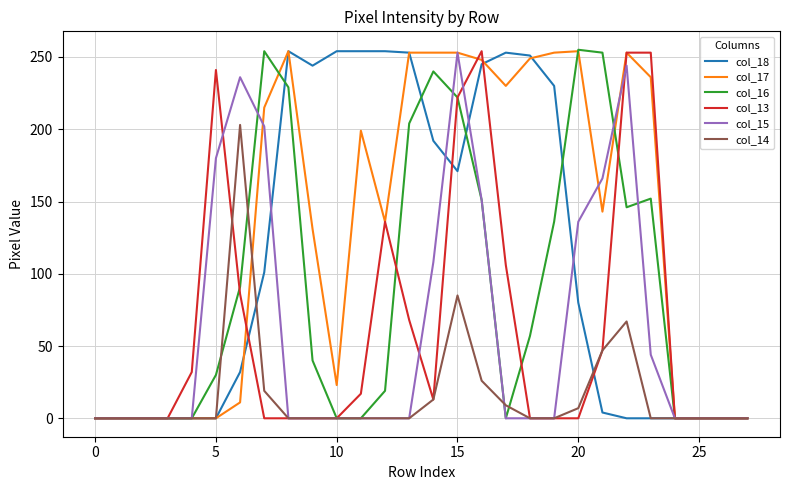

What are all the series names shown in the legend?

col_18, col_17, col_16, col_13, col_15, col_14